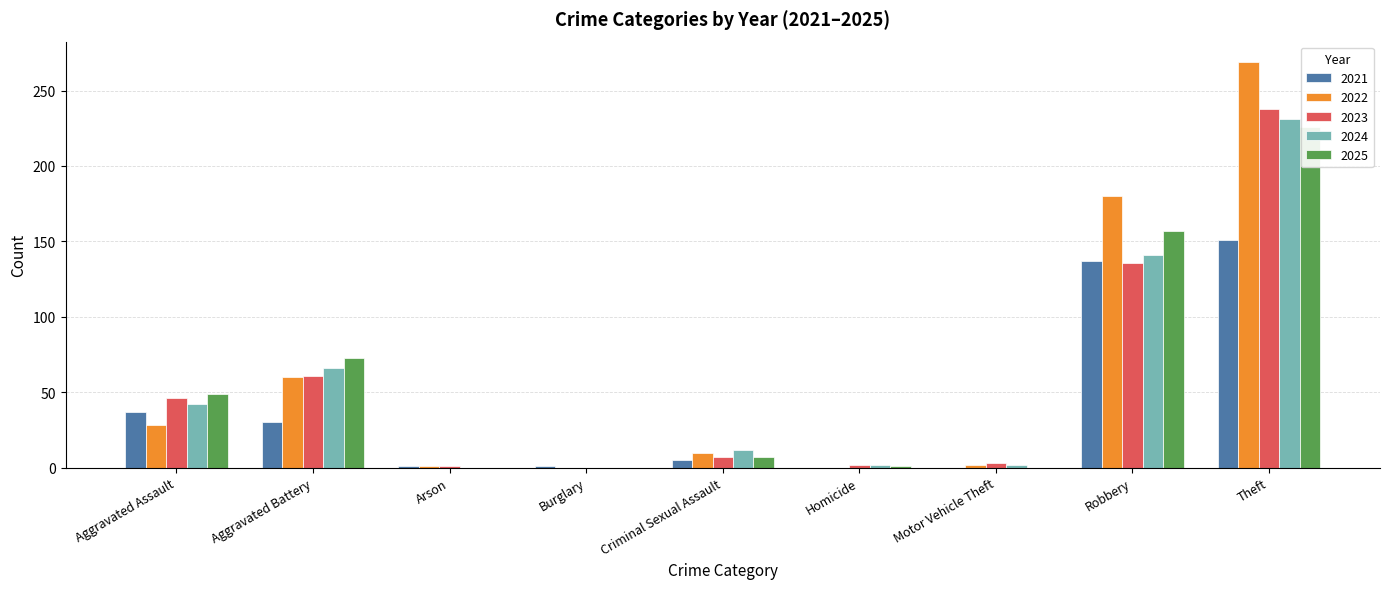

What is the label of the 1st bar from the left?

Aggravated Assault